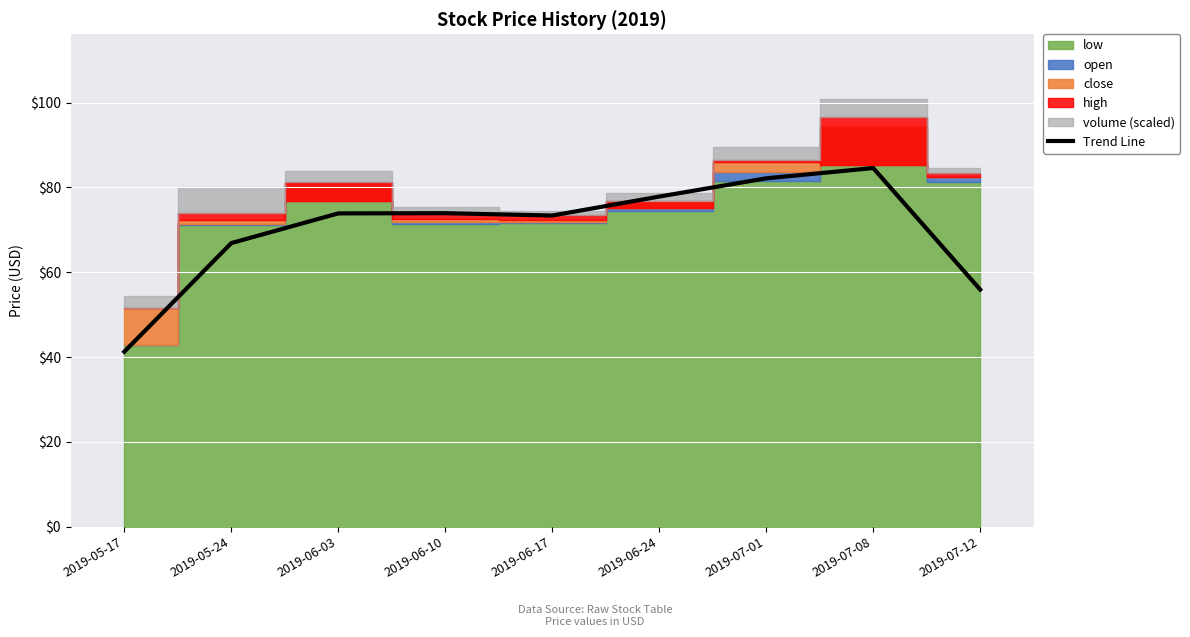

What is the difference between the values at 2019-07-12 and 2019-06-17?

17.5